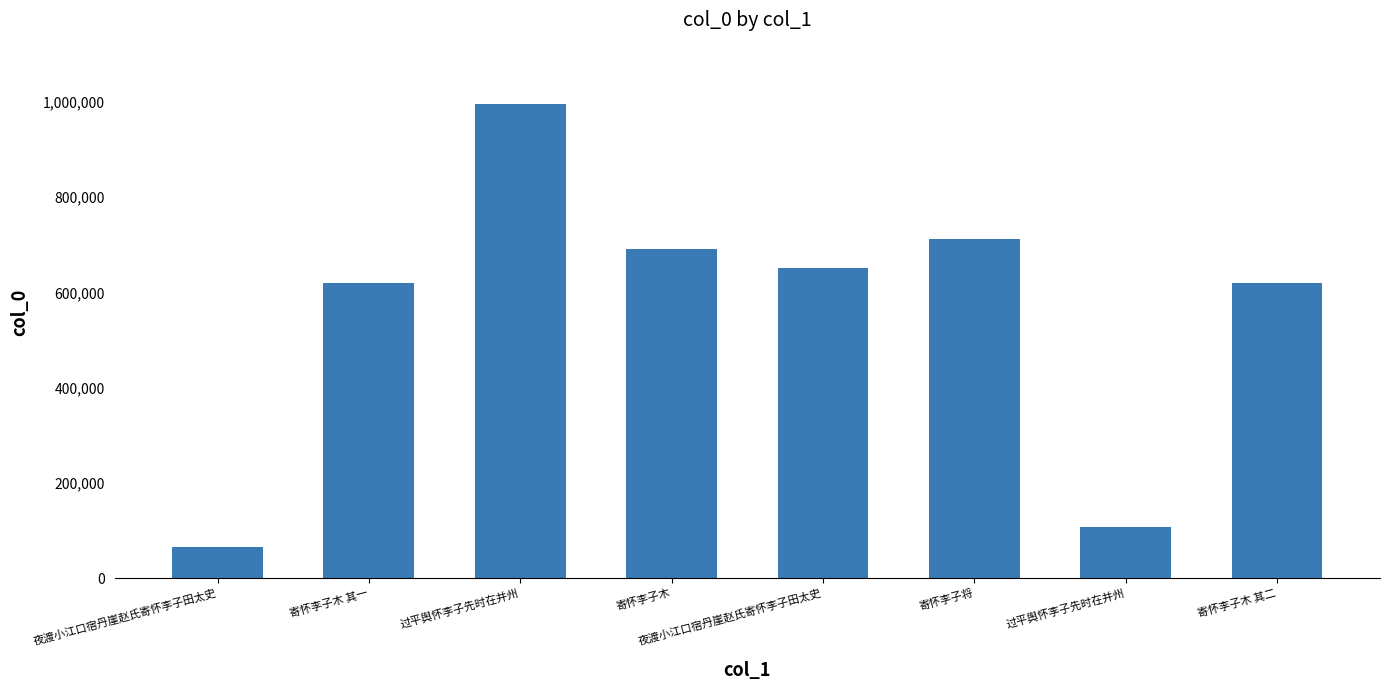

What is the minimum value shown in the chart?

65320